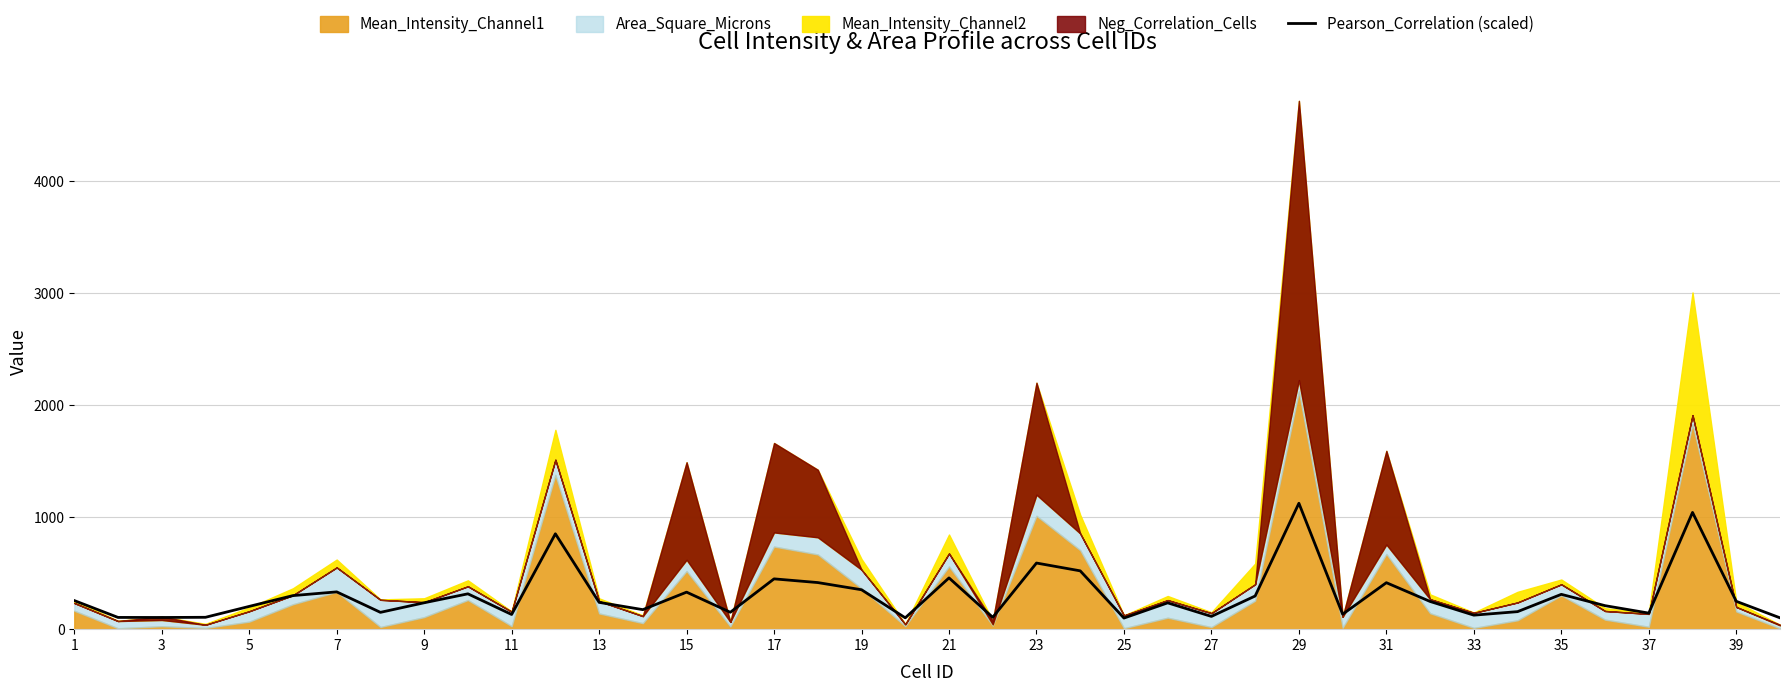

What is the minimum value for Pearson_Correlation (scaled)?

99.1